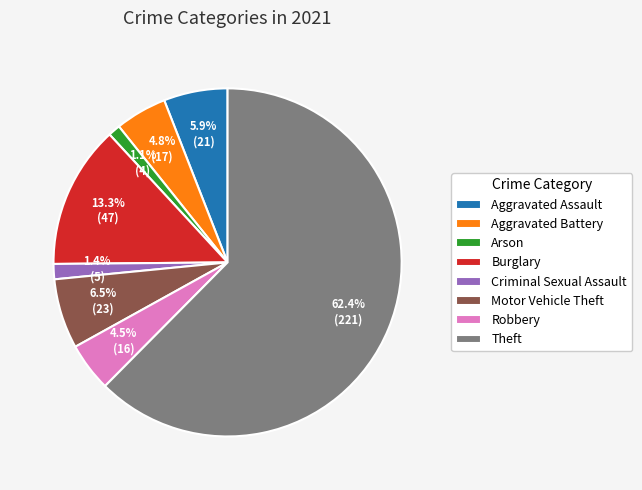

Which category has the biggest portion of the pie?

Theft